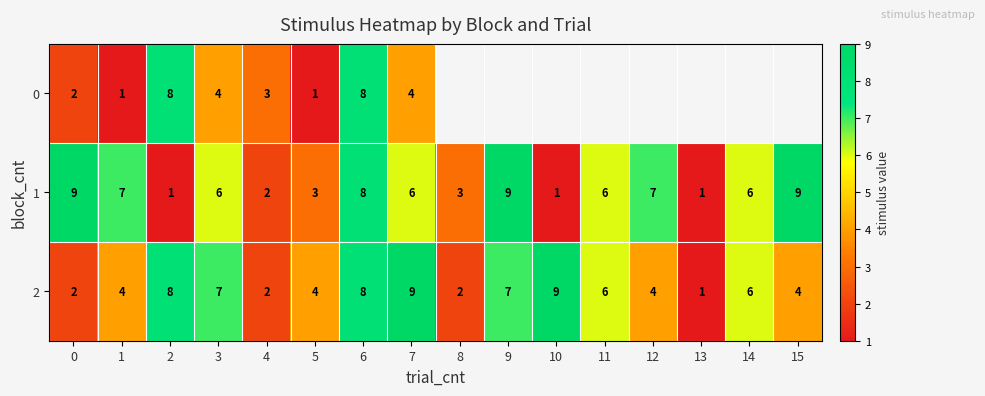

The value of 2 at 5 is 4. True or false?

True